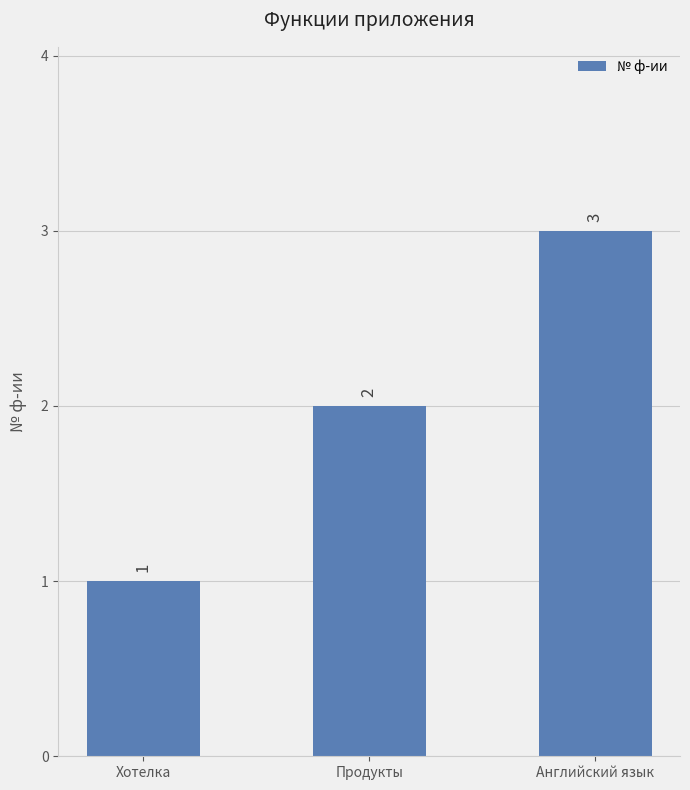

Which label corresponds to the smallest value in the chart?

Хотелка